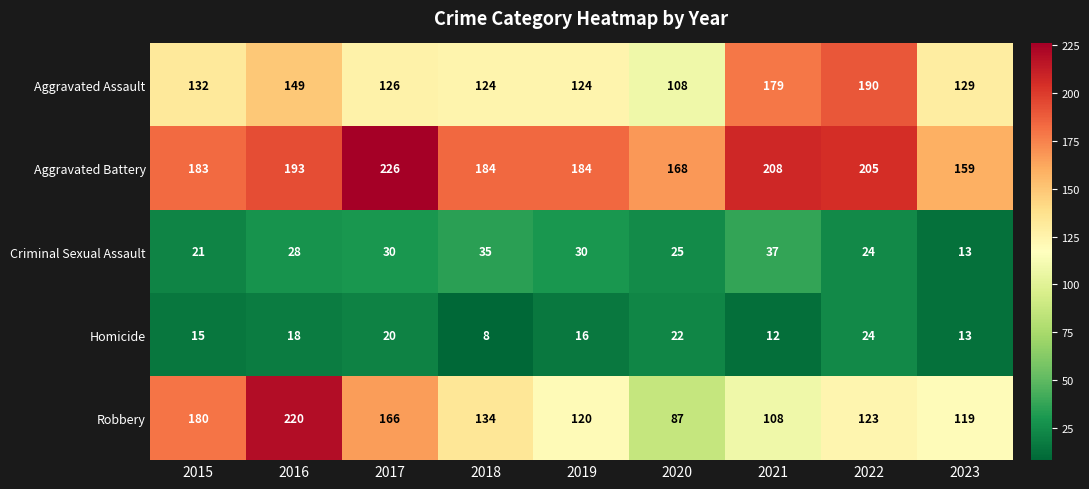

What is the minimum value shown in the chart?

8